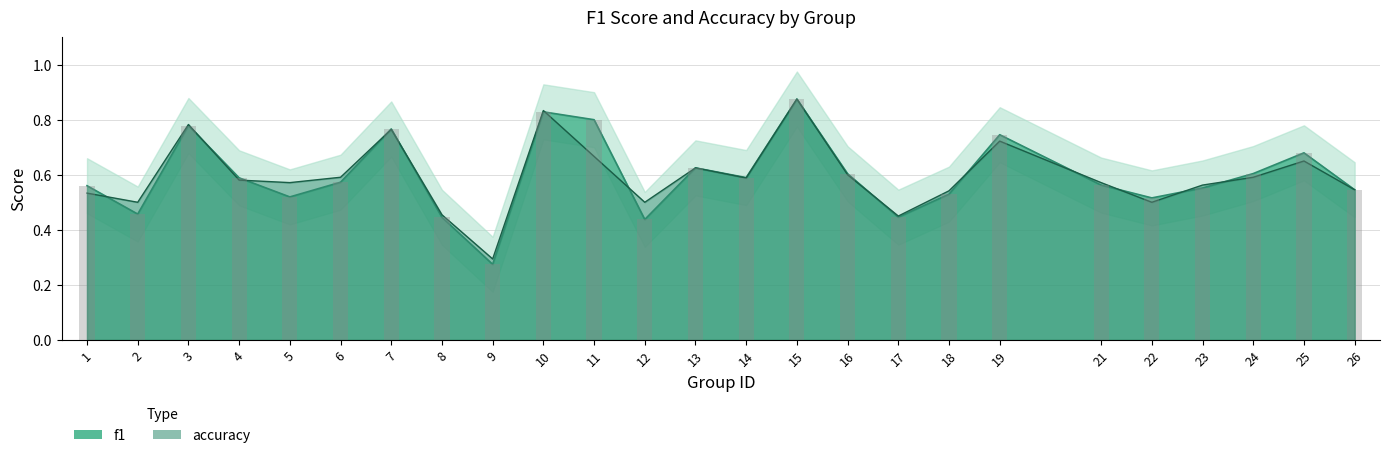

What is the difference between the second highest and minimum values in the accuracy series?

0.5